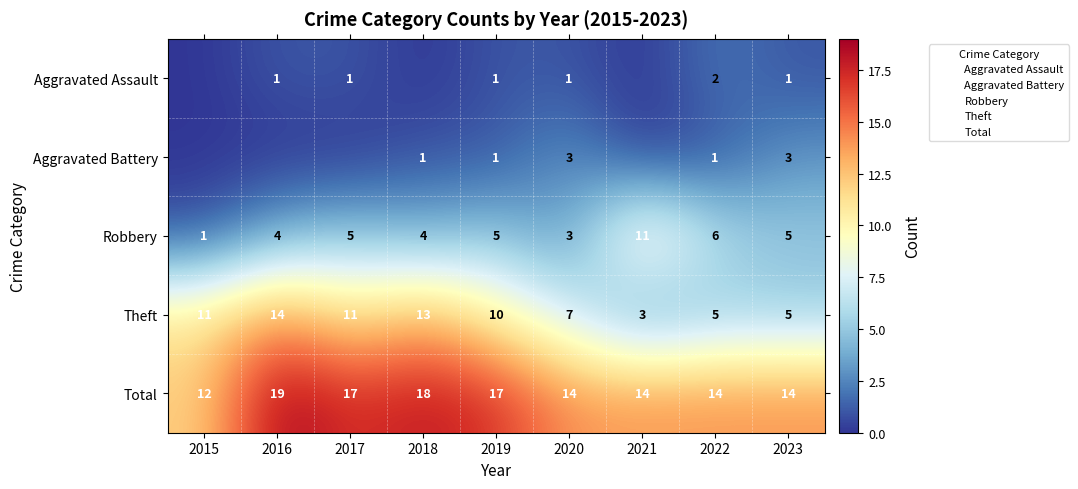

What is the sum of all Aggravated Battery values?

9